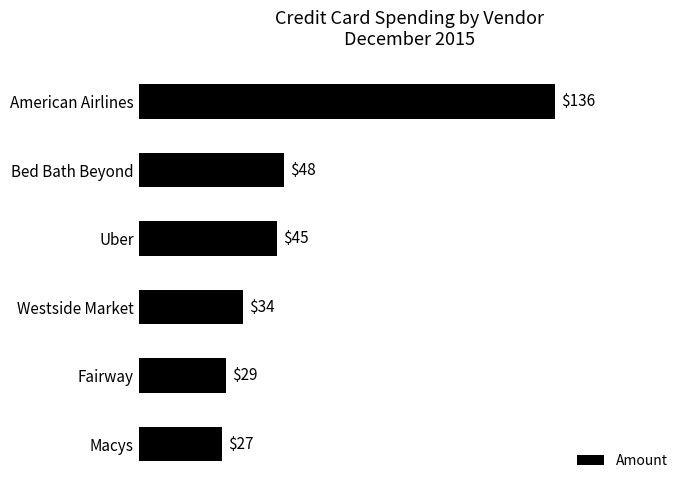

Which has a higher value, Bed Bath Beyond or American Airlines?

American Airlines